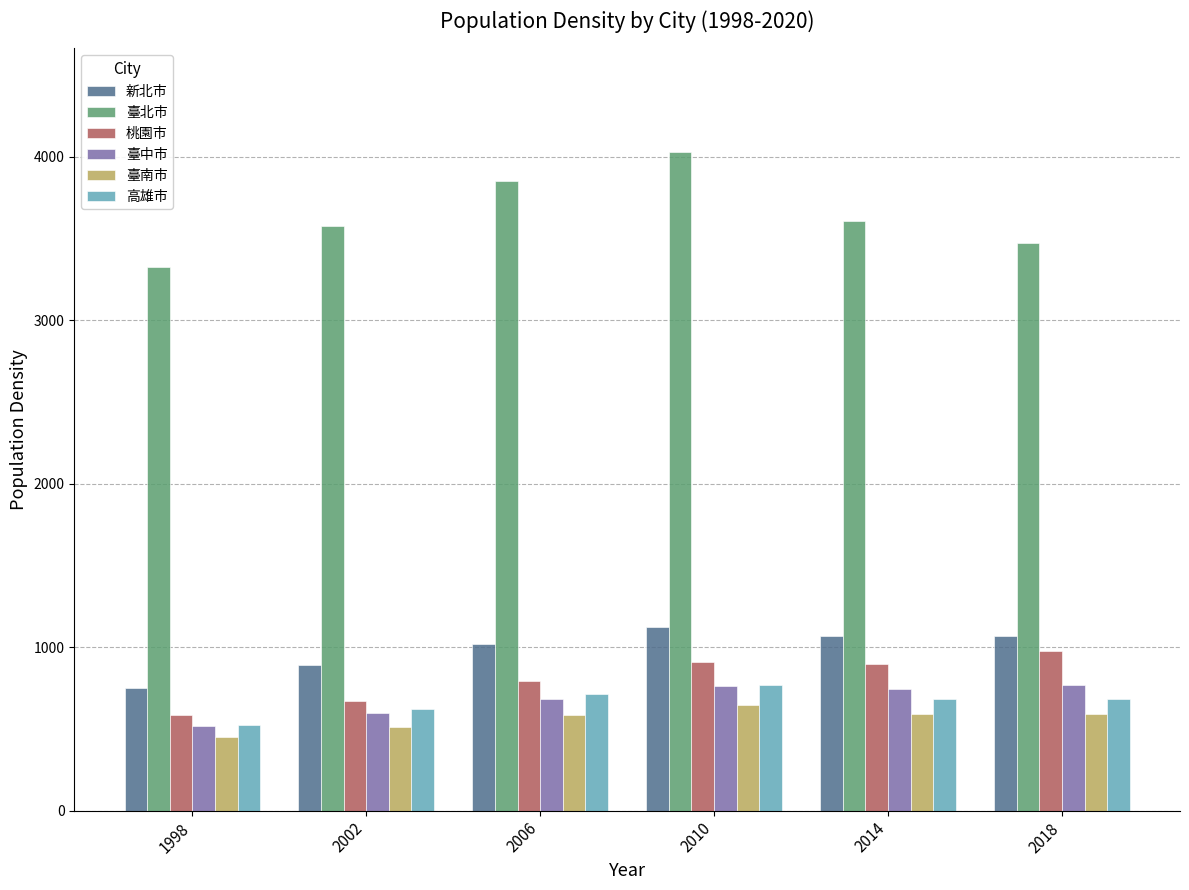

How many data points does each series have?

6